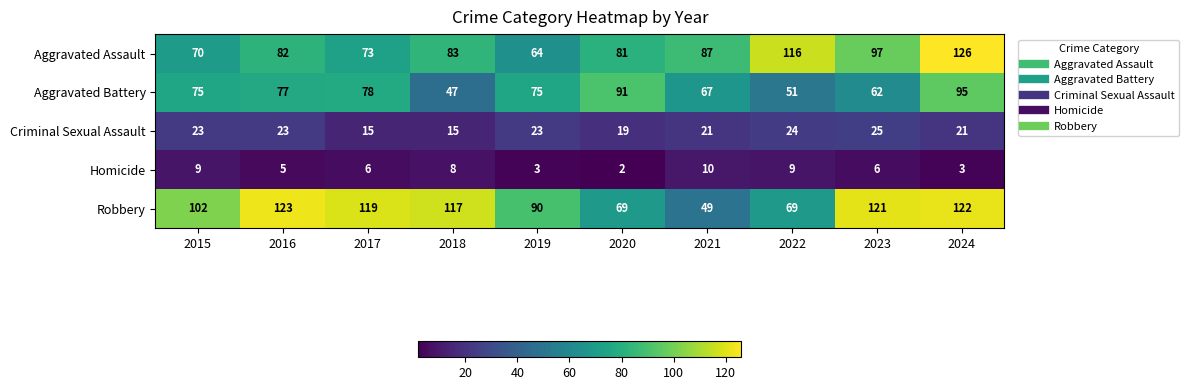

Count the number of categories in the chart.

10